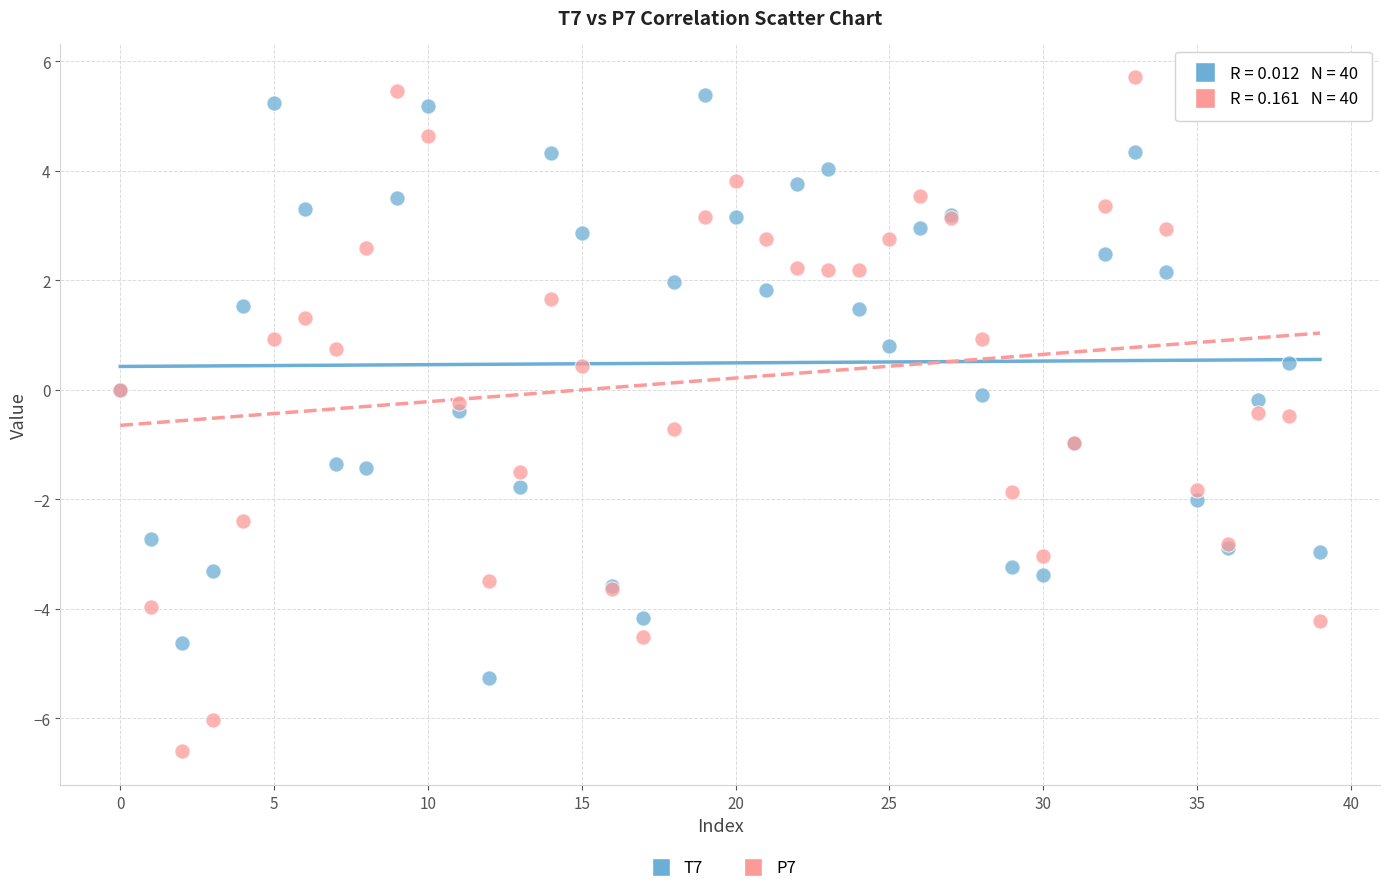

What is the X range (max minus min) for the scatter plot?

39.0